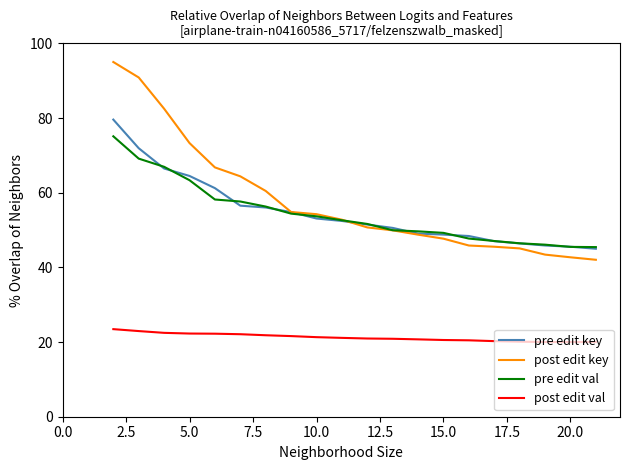

Which series has the widest spread of values?

post edit key